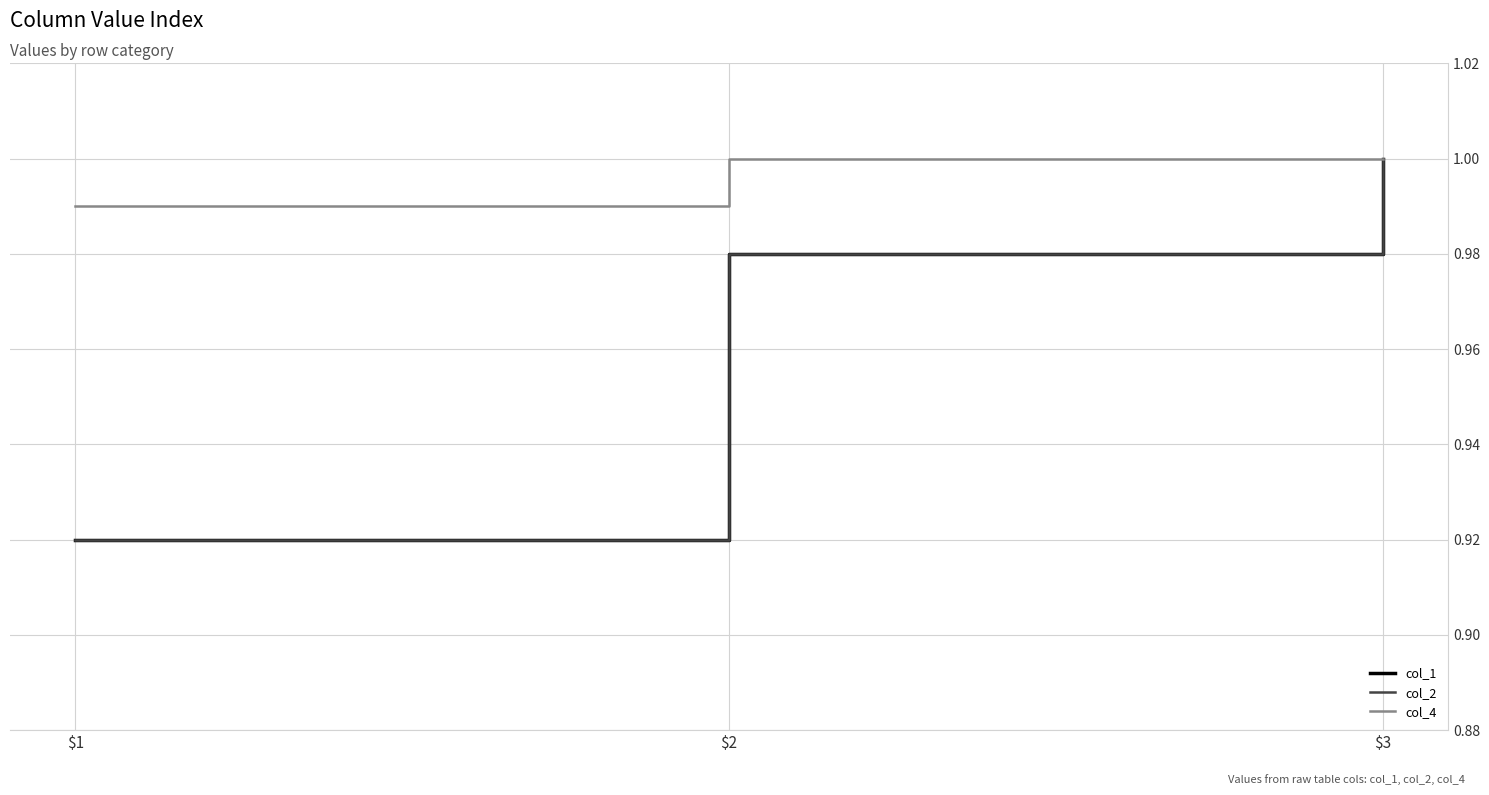

Does the chart have visible grid lines?

Yes